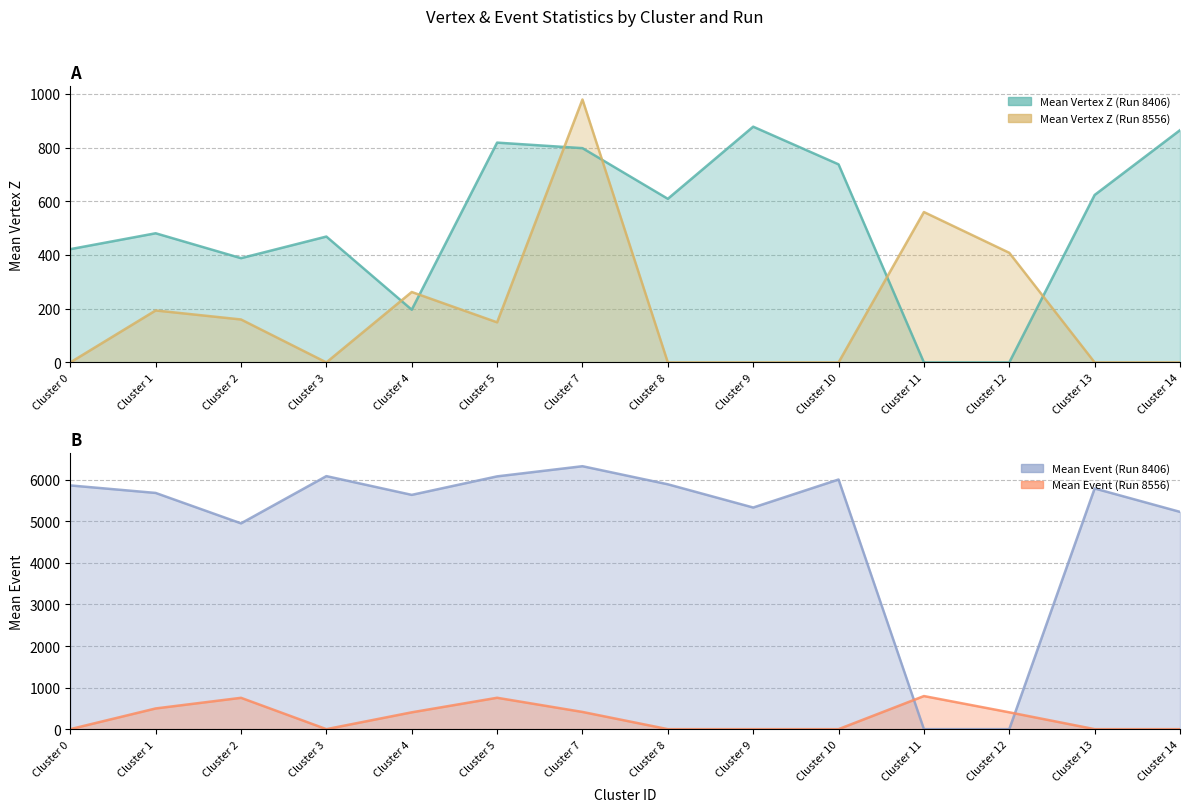

What are all the series names shown in the legend?

Mean Vertex Z (Run 8406), Mean Vertex Z (Run 8556), Mean Event (Run 8406), Mean Event (Run 8556)